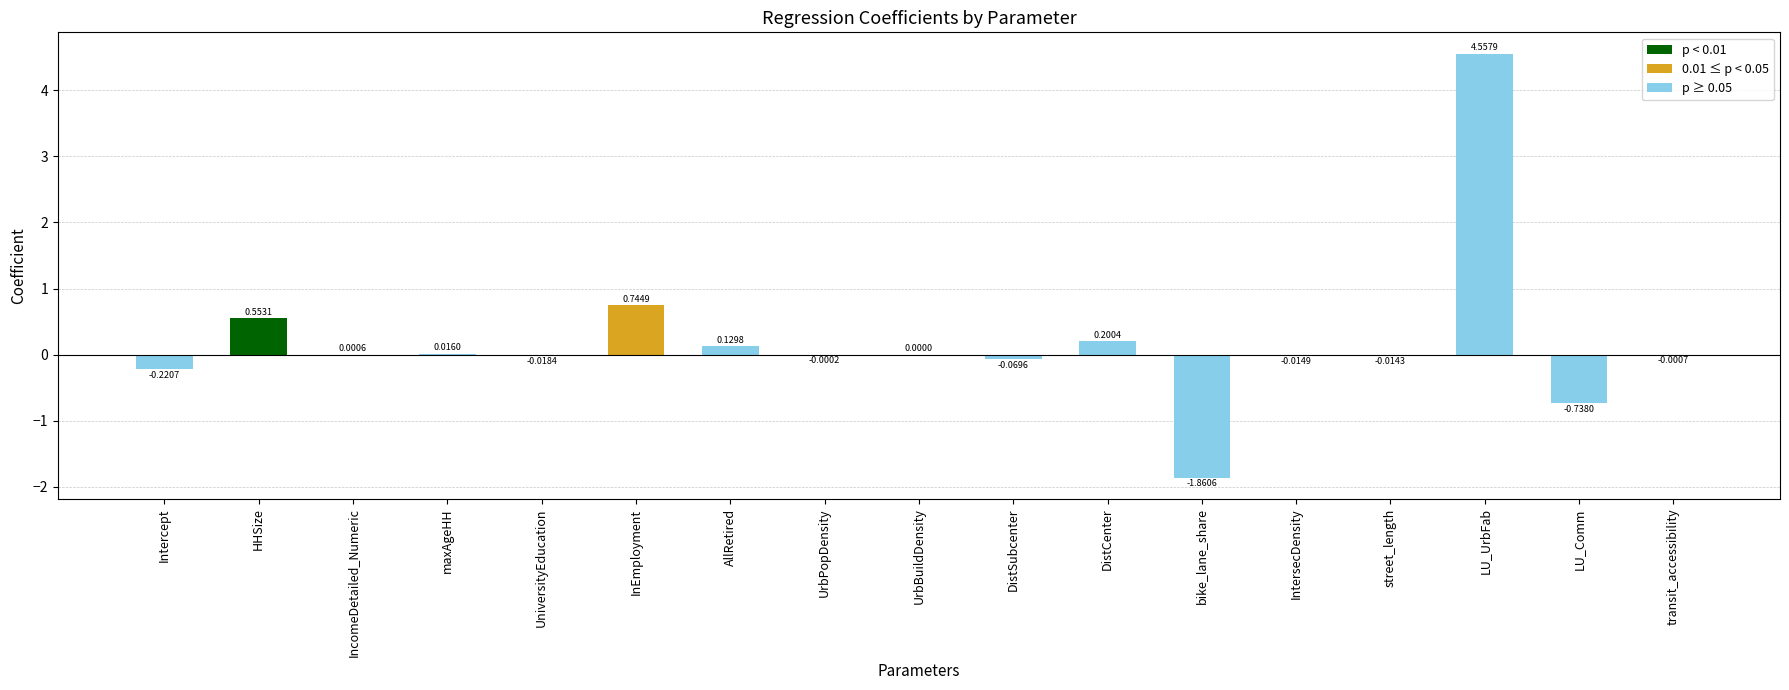

The value at street_length is -0.0. True or false?

True